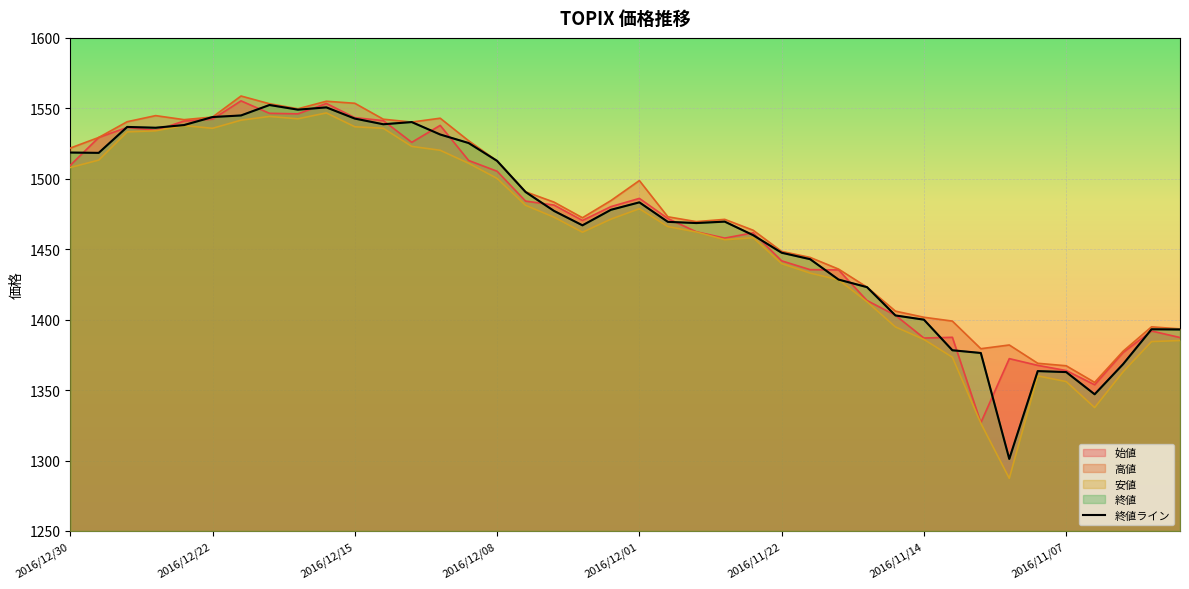

Reading left to right, what are all the values shown in this chart?

1518.6	1518.4	1536.8	1536.2	1538.1	1543.8	1544.9	1552.4	1549.1	1550.7	1542.7	1538.7	1540.2	1531.4	1525.4	1512.7	1490.6	1477.2	1467.0	1478.0	1483.3	1469.4	1468.6	1469.6	1460.0	1447.5	1442.9	1428.5	1423.1	1403.0	1400.0	1378.3	1376.3	1301.2	1363.5	1362.8	1347.0	1368.4	1393.2	1393.0